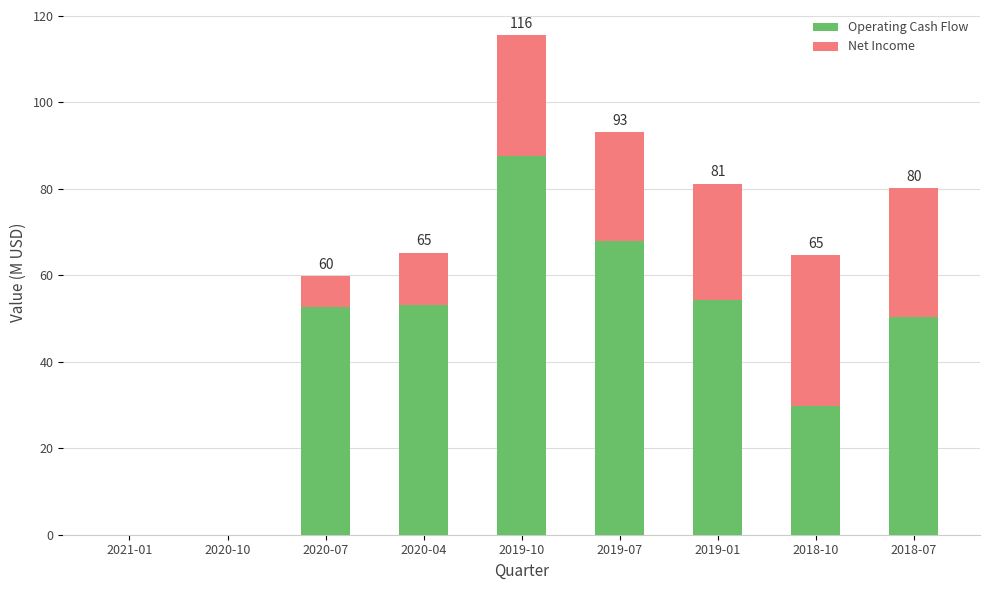

At which category is the sum across all series the highest?

2019-10